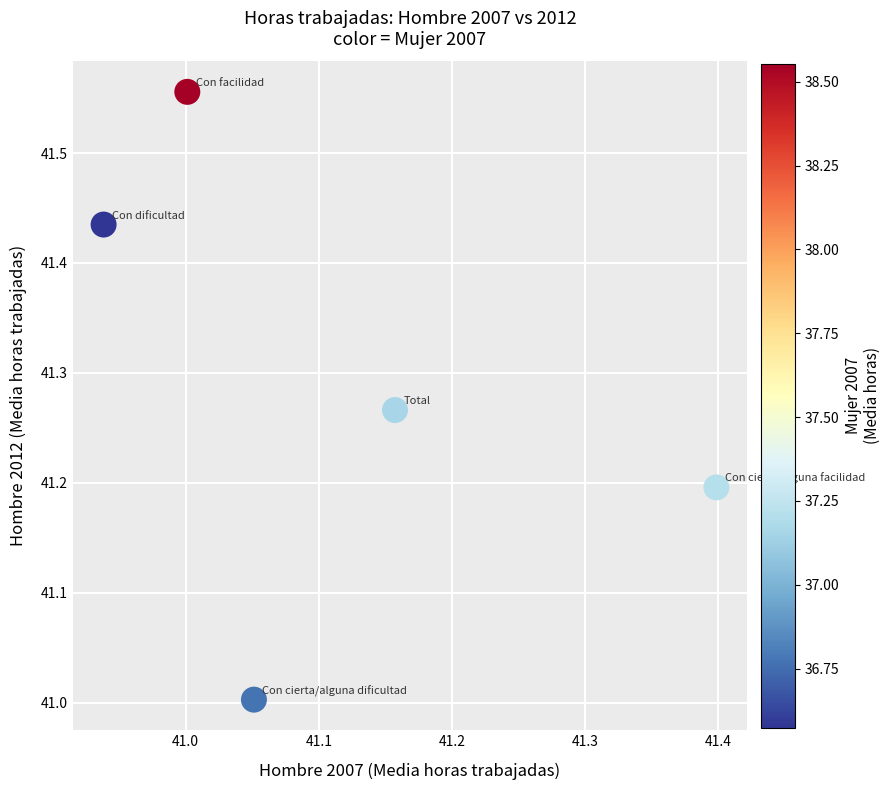

What is the range of X values (max minus min)?

0.5